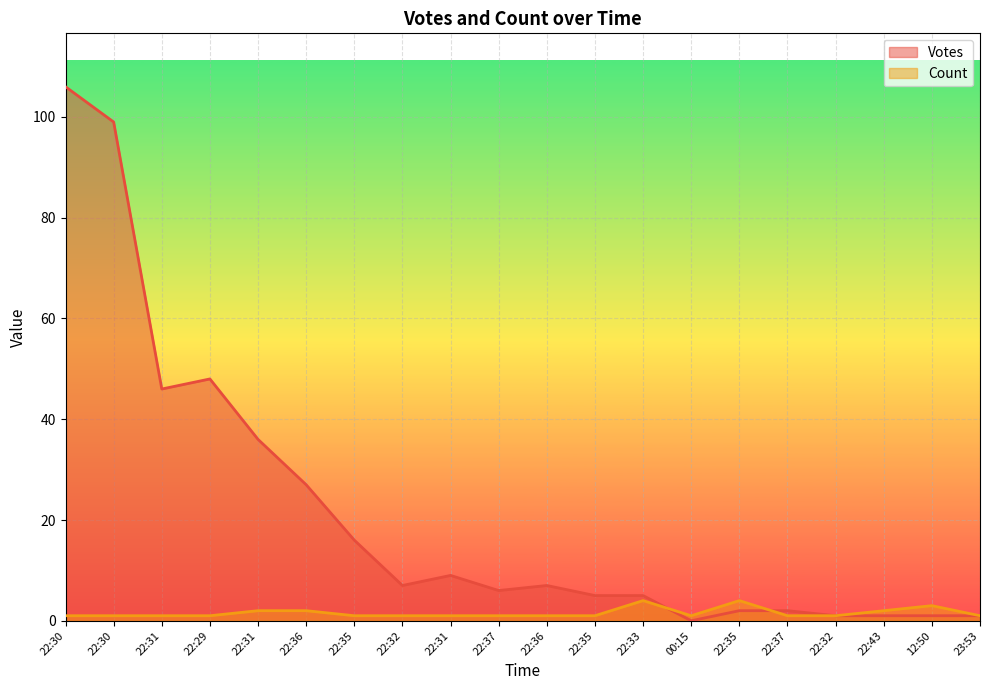

How many values in the Votes series are below 7?

10